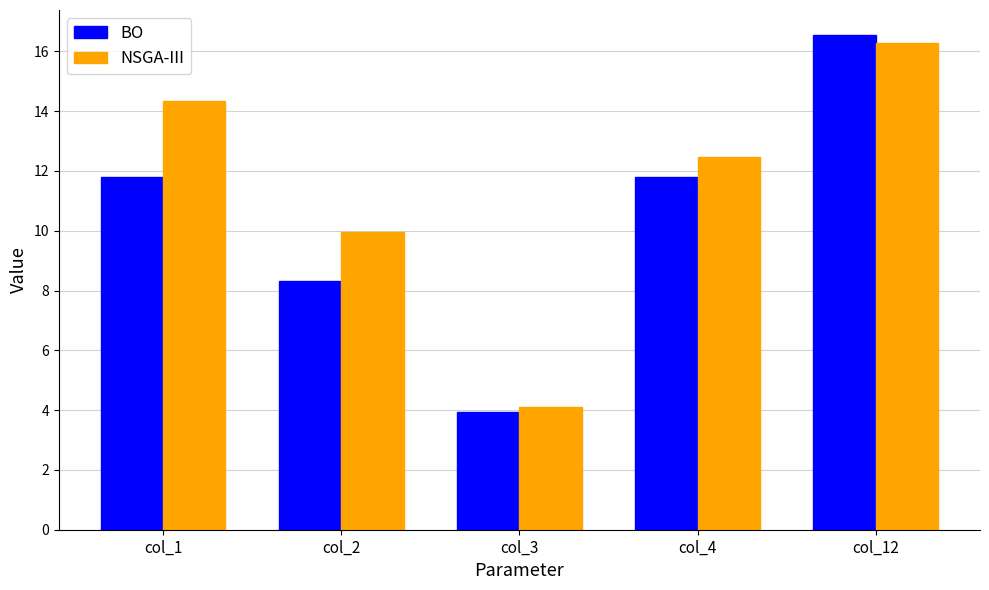

List the labels in order of NSGA-III value, largest first.

col_12, col_1, col_4, col_2, col_3